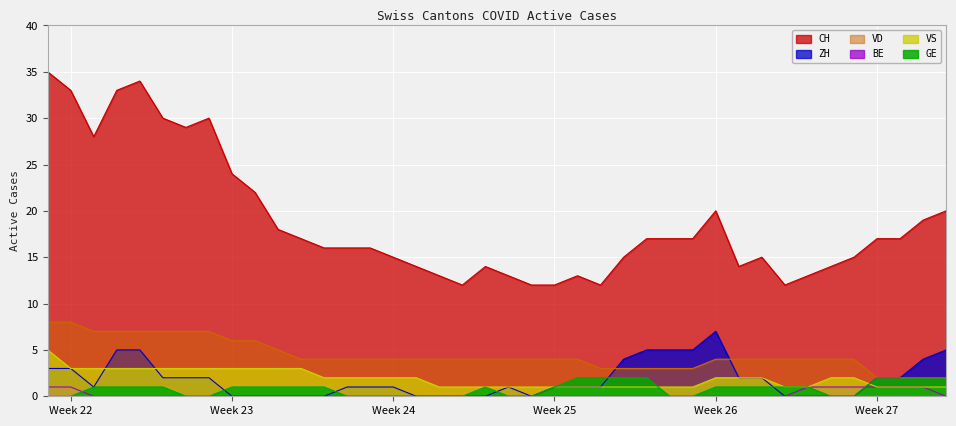

The value of ZH at Week 26 is 7. True or false?

True